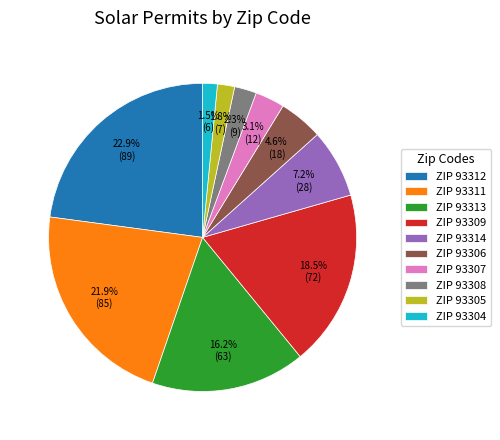

Is there a majority slice in this chart?

No